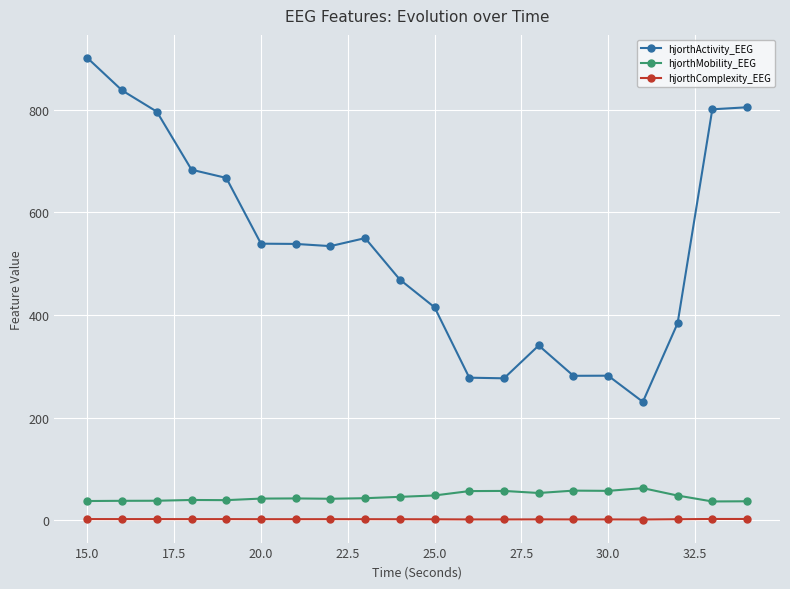

What are all the series names shown in the legend?

hjorthActivity_EEG, hjorthMobility_EEG, hjorthComplexity_EEG